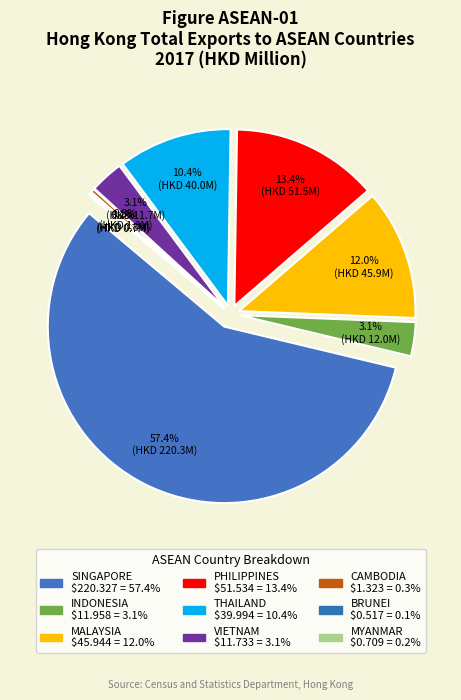

What is the smallest slice in the pie chart?

BRUNEI